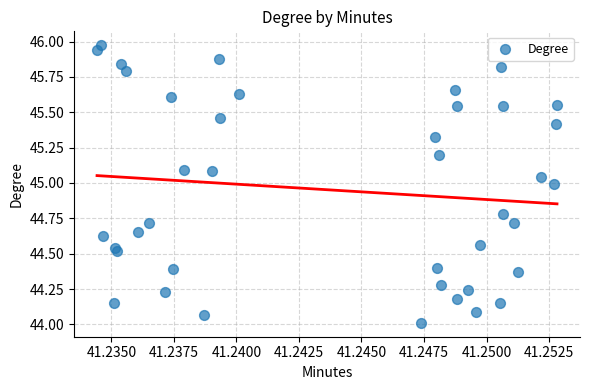

What is the range of Y values (max minus min)?

2.0